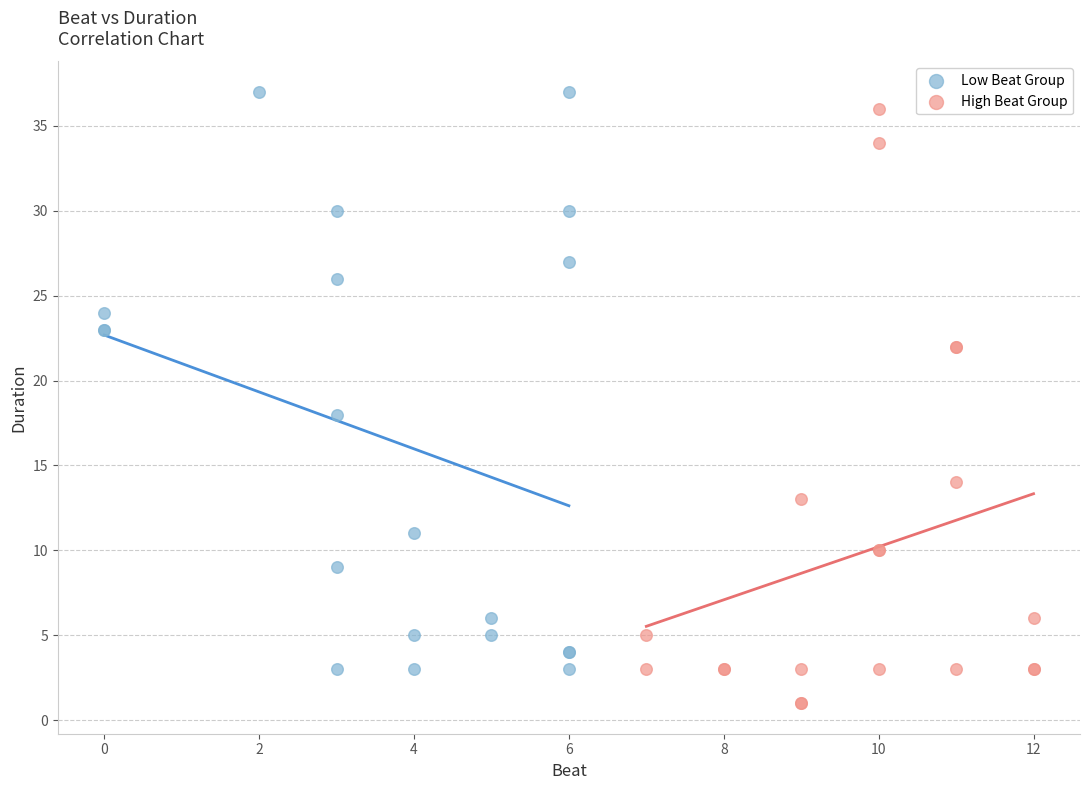

Which series reaches the minimum Y coordinate?

High Beat Group